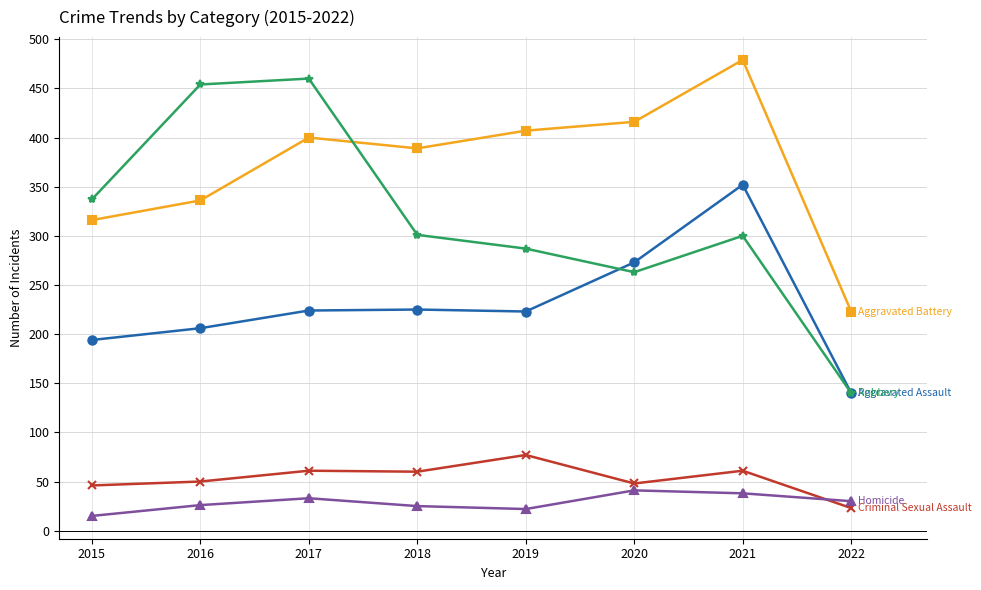

What is the spread (max minus min) of values at 2017?

427